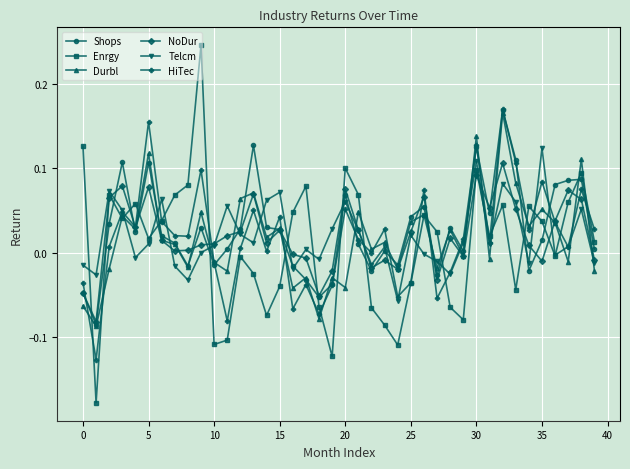

How many lines are shown in the chart?

6